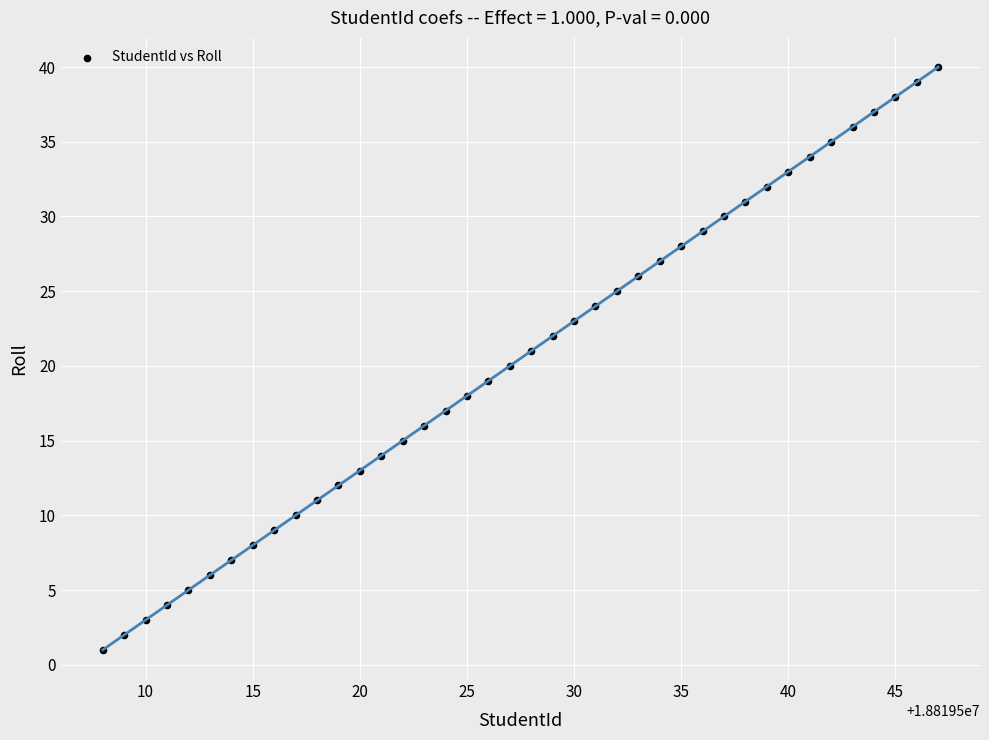

What is the range of Y values (max minus min)?

39